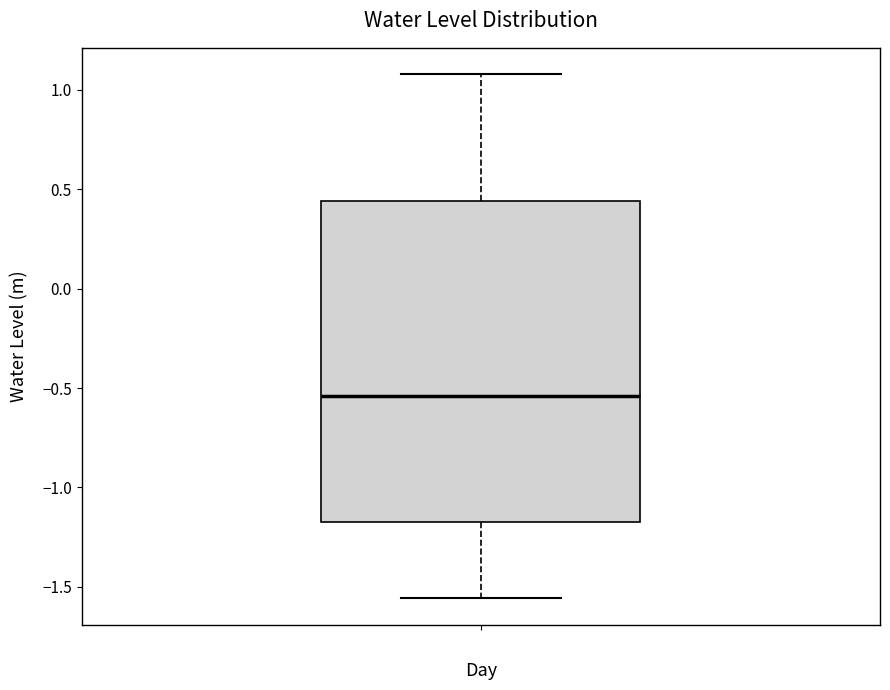

Transcribe this box plot: give where the median line is, the range the box spans, and where the two whiskers end, as read against the y-axis. The values are not printed on the chart, so give them approximately, as read against the axis.

median -0.55, box -1.15 to 0.45, whiskers -1.55 to 1.10